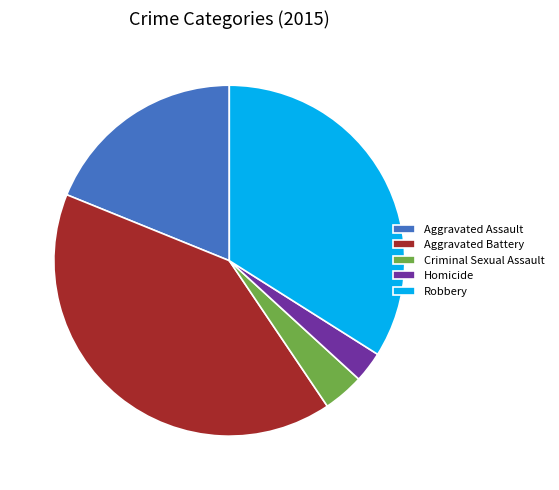

Count the number of slices in the pie.

5